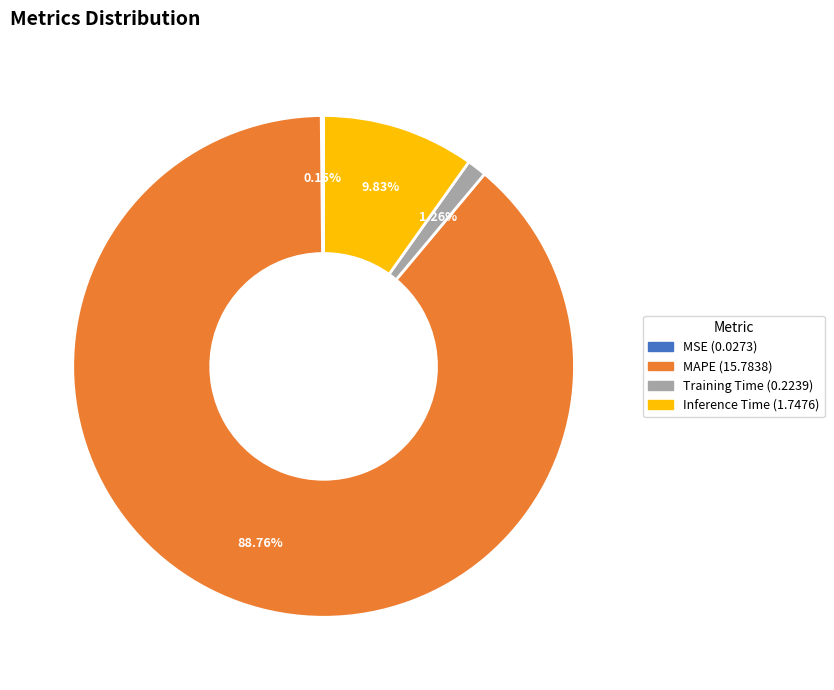

To the nearest percent, what is the difference between the Training Time and MAPE slice percentages?

88%